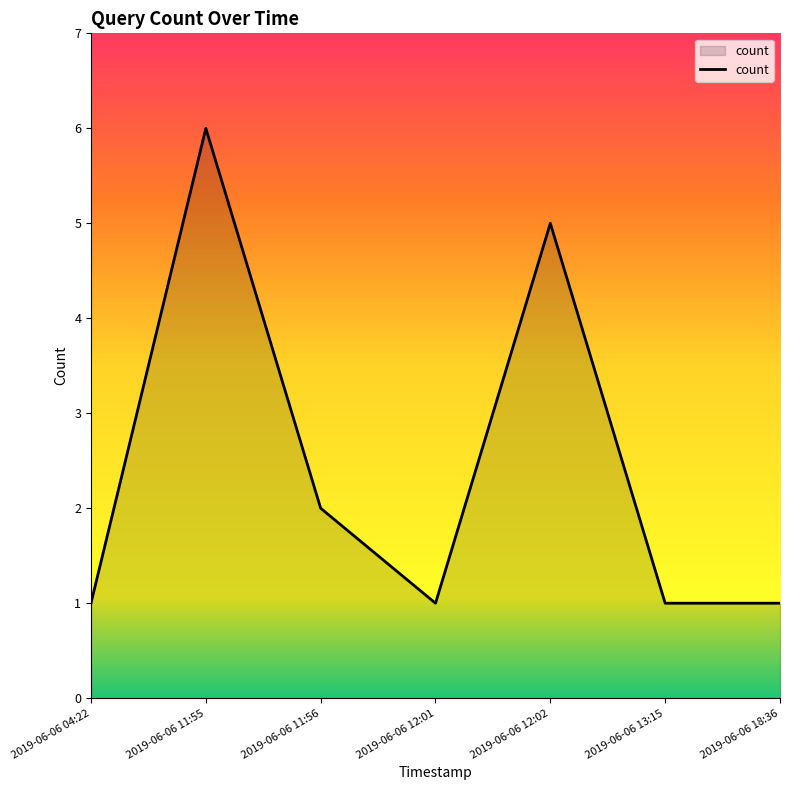

What is the greatest value displayed?

6